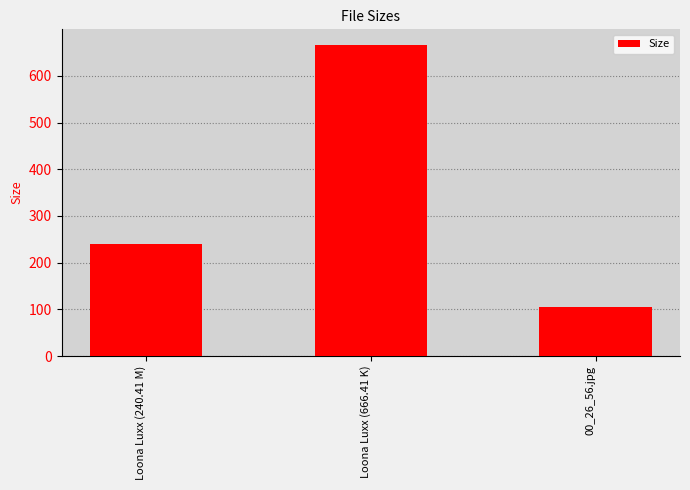

What is the value of the 3rd bar from the left?

105.5